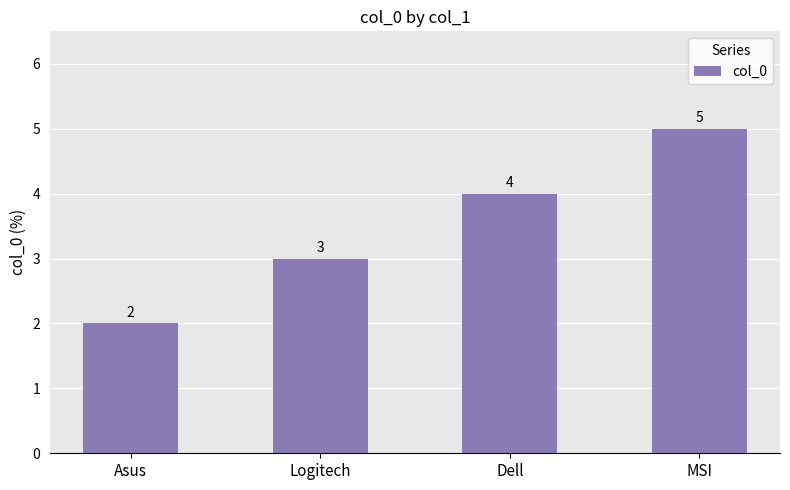

List the labels in order of value, smallest first.

Asus, Logitech, Dell, MSI